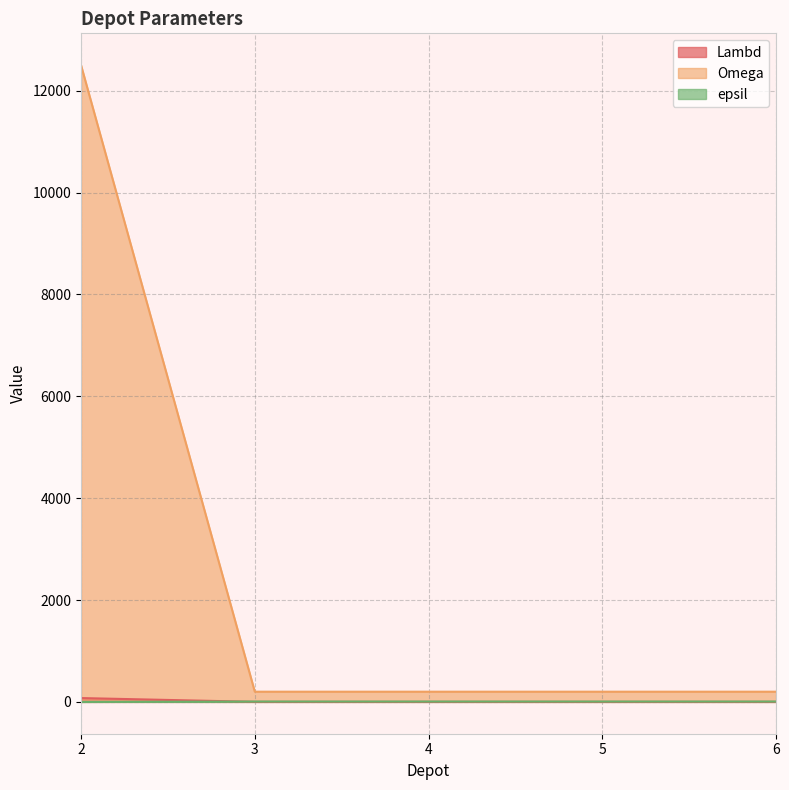

Reading right to left, transcribe all the data shown in this chart.

Lambd: 6=1	5=1	4=1	3=1	2=75
Omega: 6=200	5=200	4=200	3=200	2=12500
epsil: 6=7	5=7	4=7	3=7	2=0